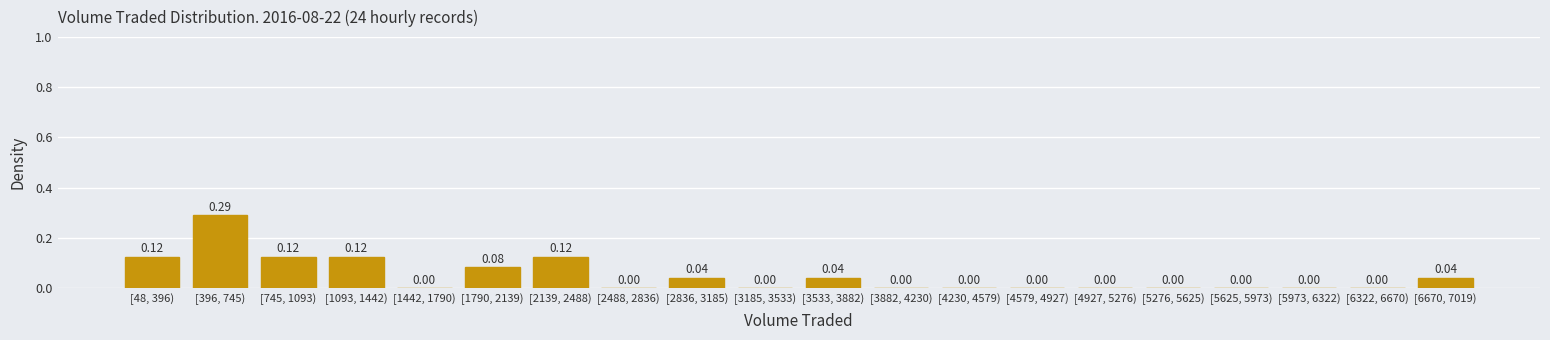

Between [1093, 1442) and [5973, 6322), which is larger?

[1093, 1442)